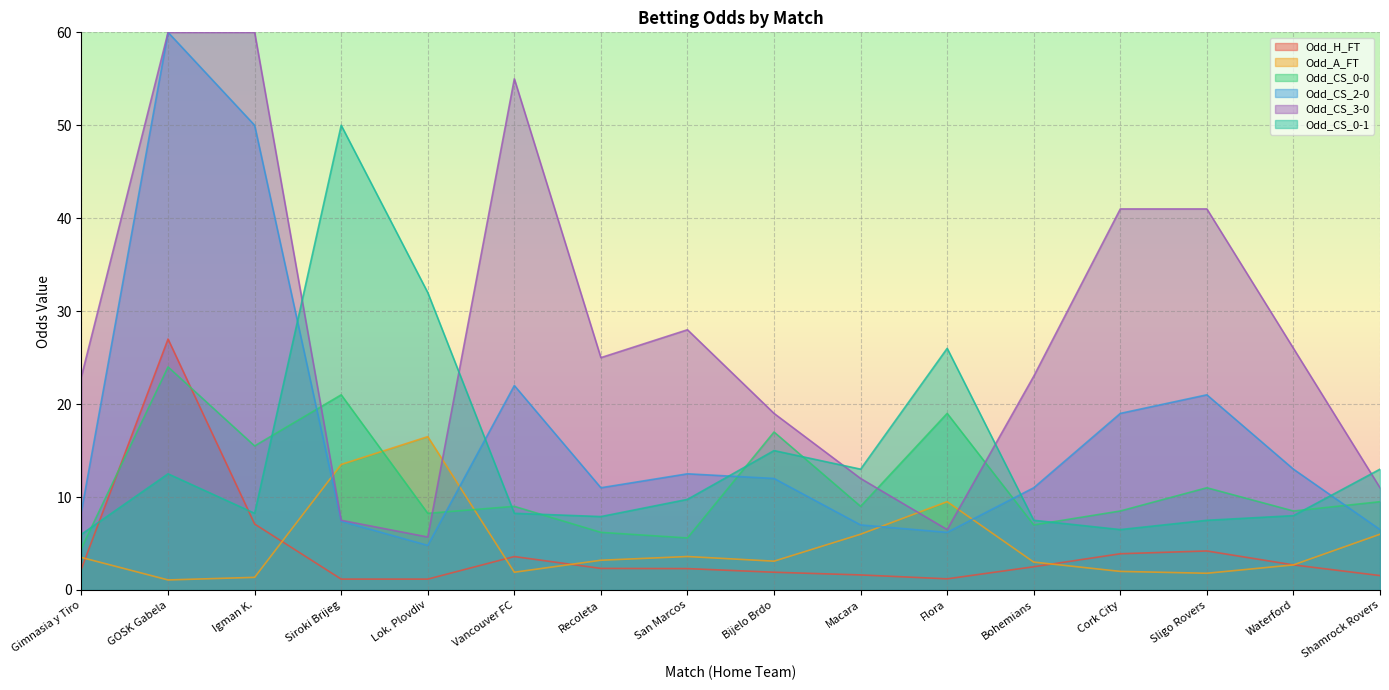

What is the sum of the Odd_CS_0-0 values at Sligo Rovers and Macara?

20.0